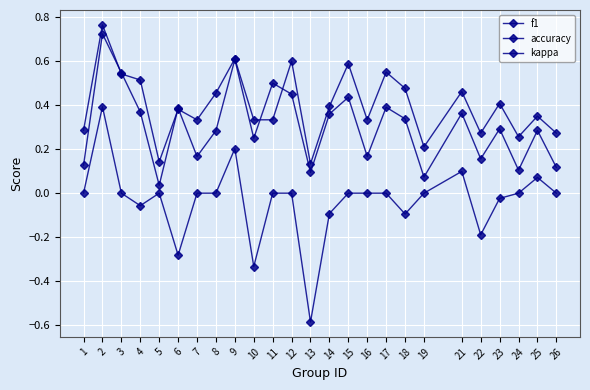

How many series are shown in this chart?

3